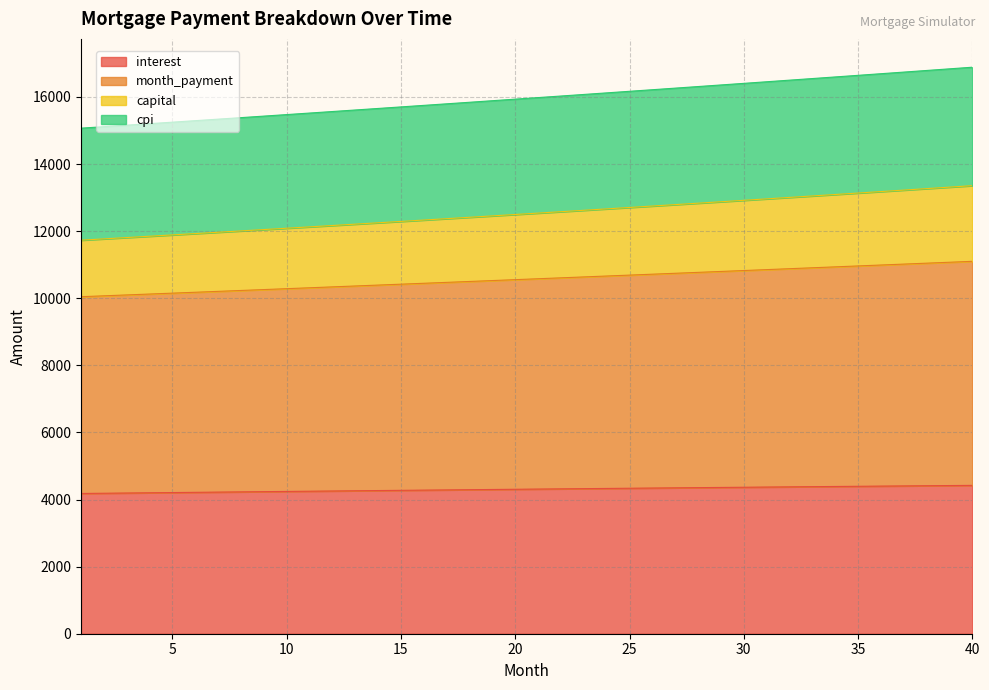

What is the lowest value of the interest series?

4180.6